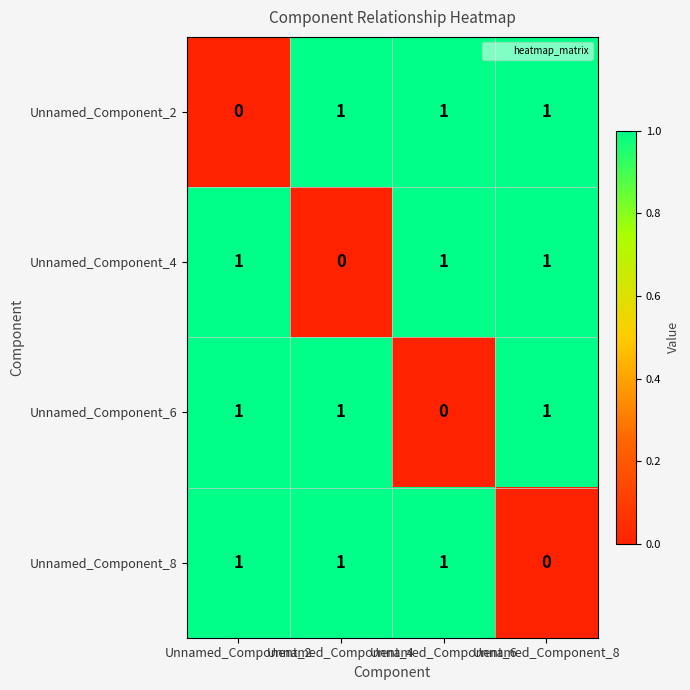

At how many categories does at least one series exceed 0?

4